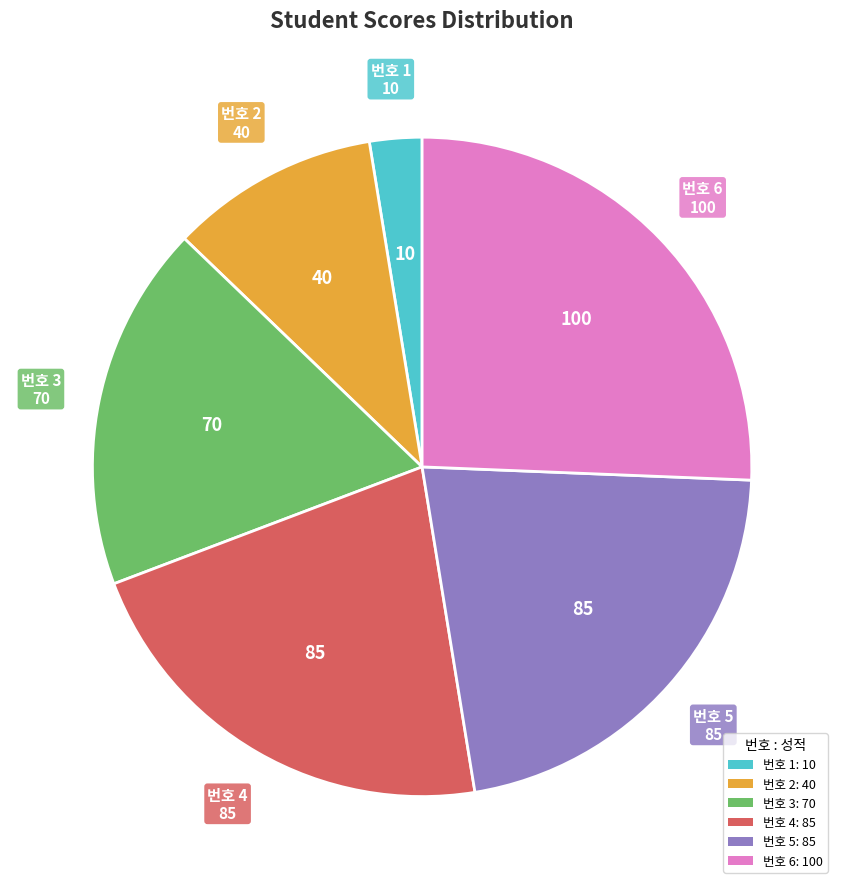

Is there a majority slice in this chart?

No